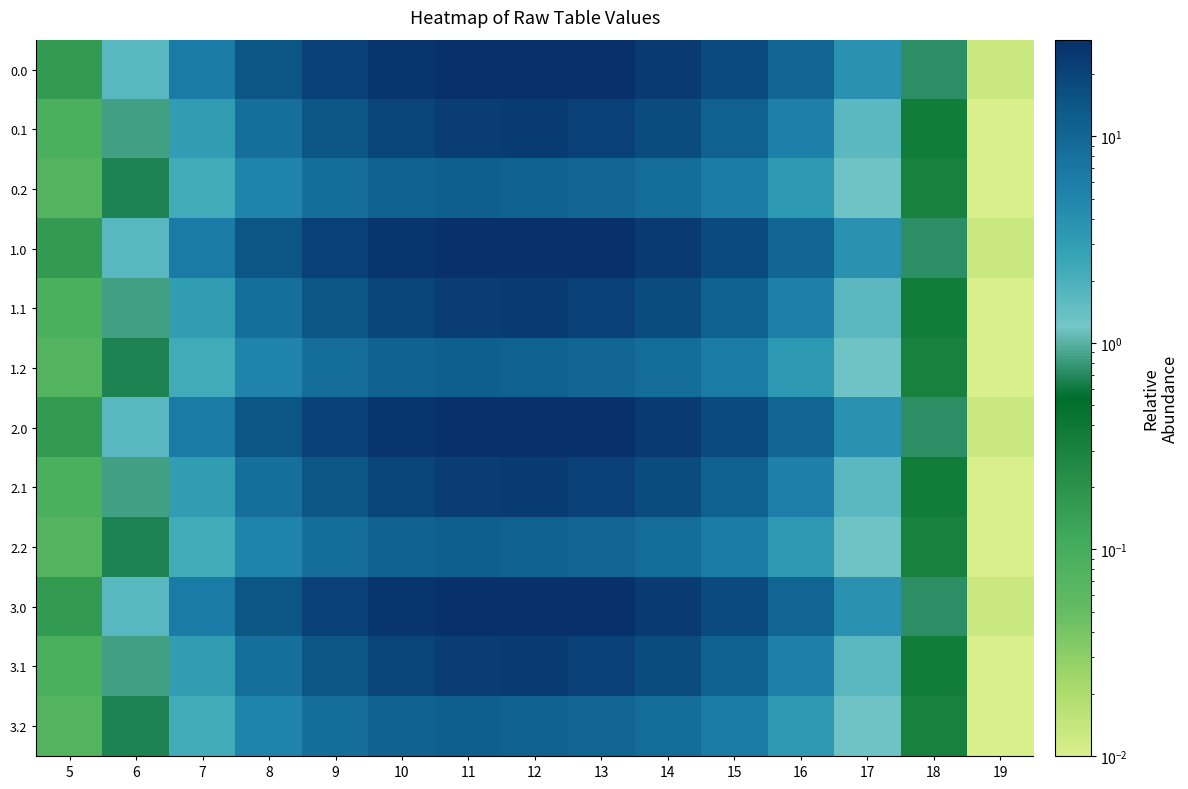

Reading right to left, extract all data points from this chart.

0.0: 19=0.0	18=0.7	17=3.8	16=10.4	15=17.8	14=23.7	13=27.8	12=29.4	11=28.9	10=26.0	9=21.0	8=14.0	7=6.4	6=1.7	5=0.2
0.1: 19=0.0	18=0.4	17=1.6	16=5.5	15=11.3	14=16.8	13=21.0	12=22.9	11=22.3	10=19.1	9=14.2	8=8.3	7=3.0	6=0.9	5=0.1
0.2: 19=0.0	18=0.3	17=1.3	16=3.3	15=6.2	14=8.9	13=10.5	12=11.3	11=11.6	10=11.0	9=8.6	8=5.2	7=2.2	6=0.7	5=0.1
1.0: 19=0.0	18=0.7	17=3.8	16=10.4	15=17.8	14=23.7	13=27.8	12=29.4	11=28.9	10=26.0	9=21.0	8=14.0	7=6.4	6=1.7	5=0.2
1.1: 19=0.0	18=0.4	17=1.6	16=5.5	15=11.3	14=16.8	13=21.0	12=22.9	11=22.3	10=19.1	9=14.2	8=8.3	7=3.0	6=0.9	5=0.1
1.2: 19=0.0	18=0.3	17=1.3	16=3.3	15=6.2	14=8.9	13=10.5	12=11.3	11=11.6	10=11.0	9=8.6	8=5.2	7=2.2	6=0.7	5=0.1
2.0: 19=0.0	18=0.7	17=3.8	16=10.4	15=17.8	14=23.7	13=27.8	12=29.4	11=28.9	10=26.0	9=21.0	8=14.0	7=6.4	6=1.7	5=0.2
2.1: 19=0.0	18=0.4	17=1.6	16=5.5	15=11.3	14=16.8	13=21.0	12=22.9	11=22.3	10=19.1	9=14.2	8=8.3	7=3.0	6=0.9	5=0.1
2.2: 19=0.0	18=0.3	17=1.3	16=3.3	15=6.2	14=8.9	13=10.5	12=11.3	11=11.6	10=11.0	9=8.6	8=5.2	7=2.2	6=0.7	5=0.1
3.0: 19=0.0	18=0.7	17=3.8	16=10.4	15=17.8	14=23.7	13=27.8	12=29.4	11=28.9	10=26.0	9=21.0	8=14.0	7=6.4	6=1.7	5=0.2
3.1: 19=0.0	18=0.4	17=1.6	16=5.5	15=11.3	14=16.8	13=21.0	12=22.9	11=22.3	10=19.1	9=14.2	8=8.3	7=3.0	6=0.9	5=0.1
3.2: 19=0.0	18=0.3	17=1.3	16=3.3	15=6.2	14=8.9	13=10.5	12=11.3	11=11.6	10=11.0	9=8.6	8=5.2	7=2.2	6=0.7	5=0.1